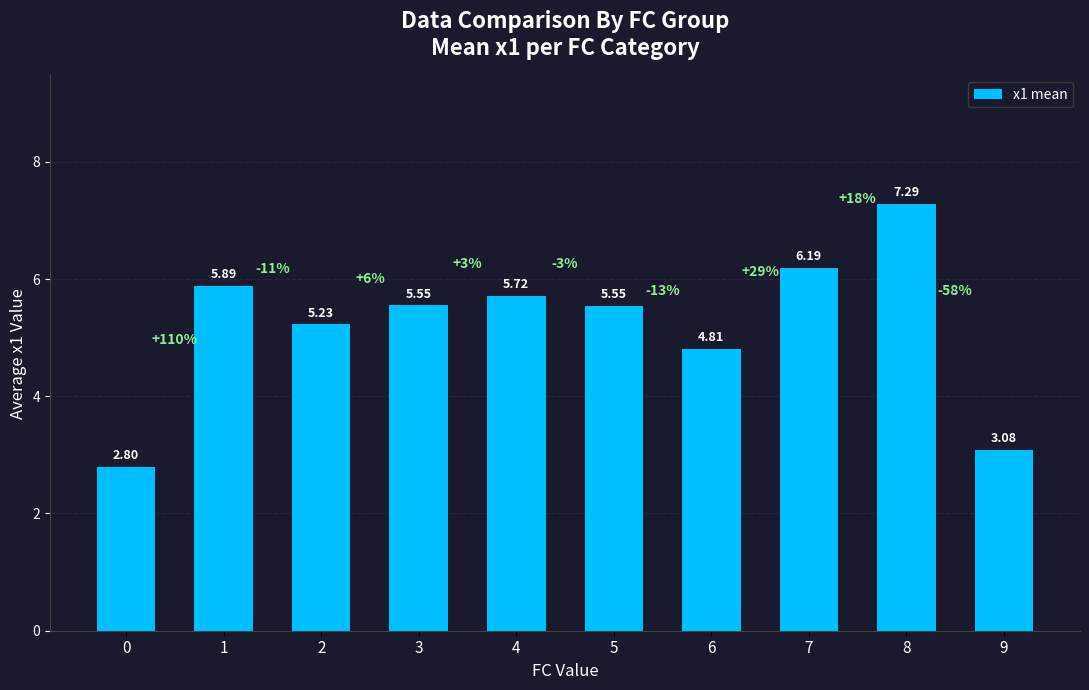

What is the difference between the values at 4 and 8?

1.6